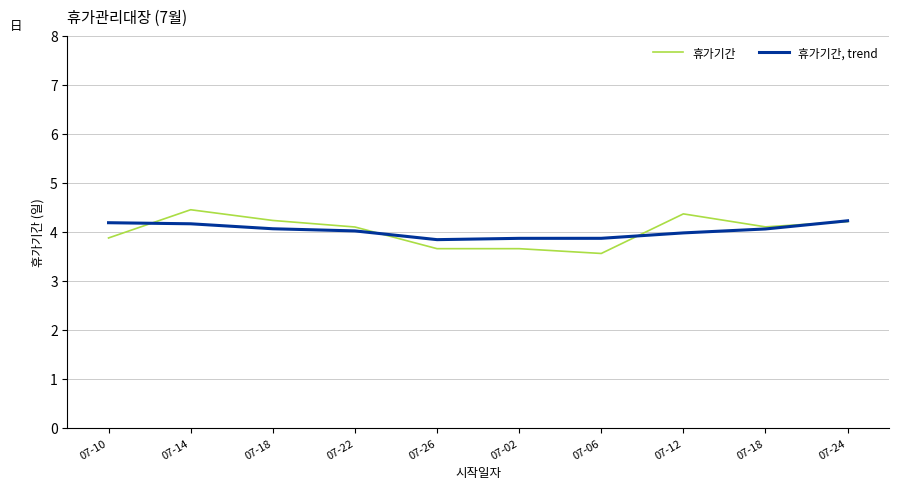

Read the 휴가기간 value at 07-14.

4.5